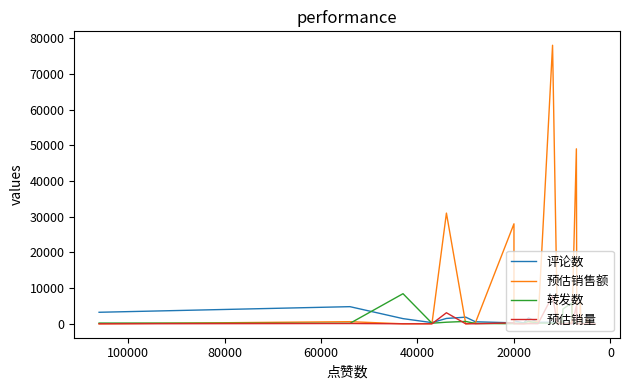

The value of 转发数 at 21 is 290.5. True or false?

False